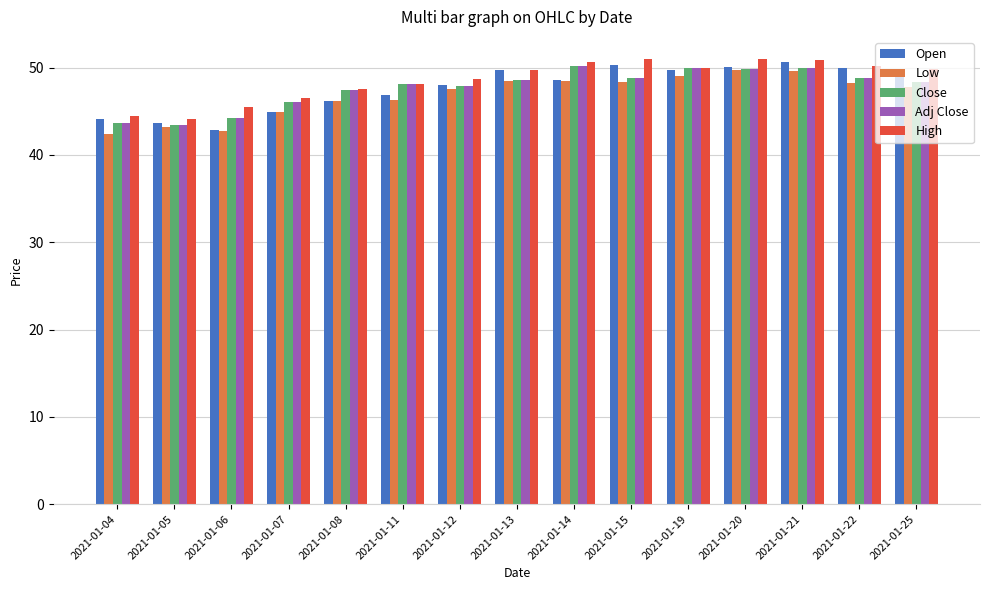

Is the value of High at 2021-01-05 greater than the value of Low at 2021-01-13?

No